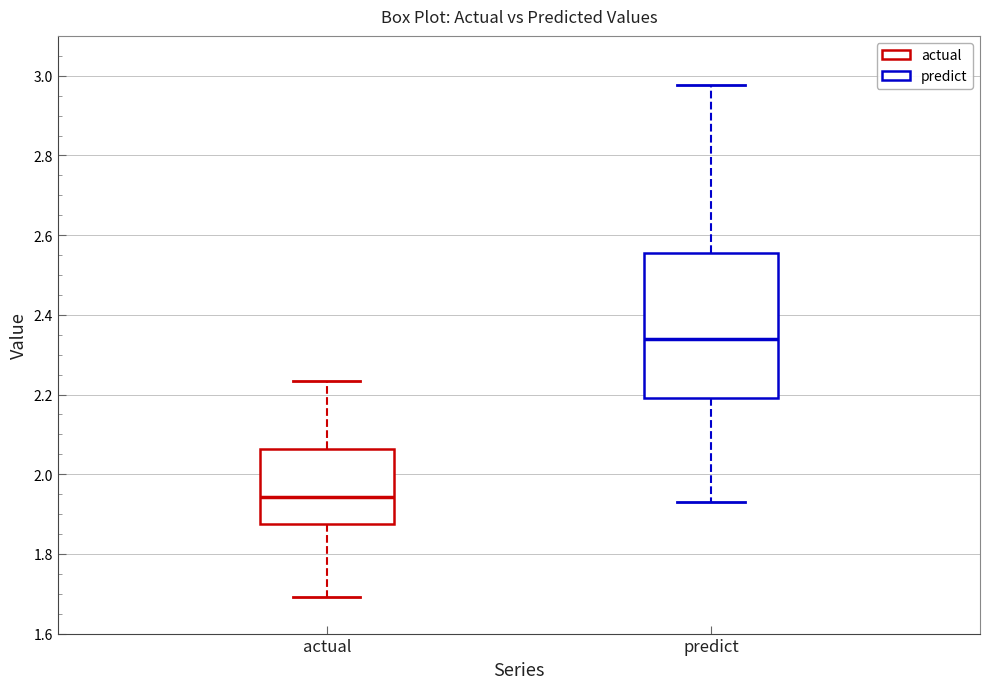

Reading left to right, read every box against the y-axis: the position of its median line, the range the box covers, and the ends of its whiskers. The values are not printed on the chart, so give them approximately, as read against the axis.

actual: median 1.94, box 1.88 to 2.06, whiskers 1.70 to 2.24
predict: median 2.34, box 2.20 to 2.56, whiskers 1.94 to 2.98